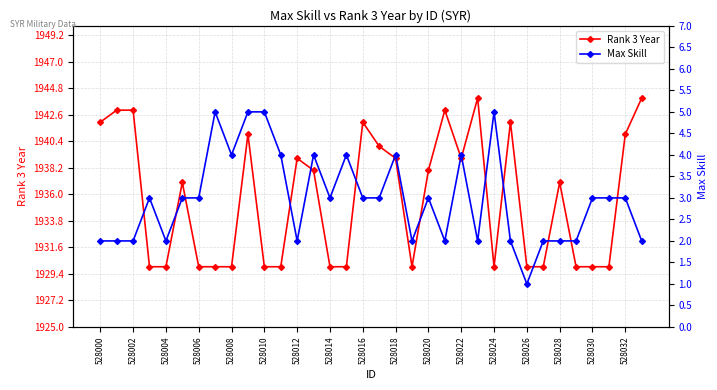

At which label does Rank 3 Year first exceed 1937?

528000